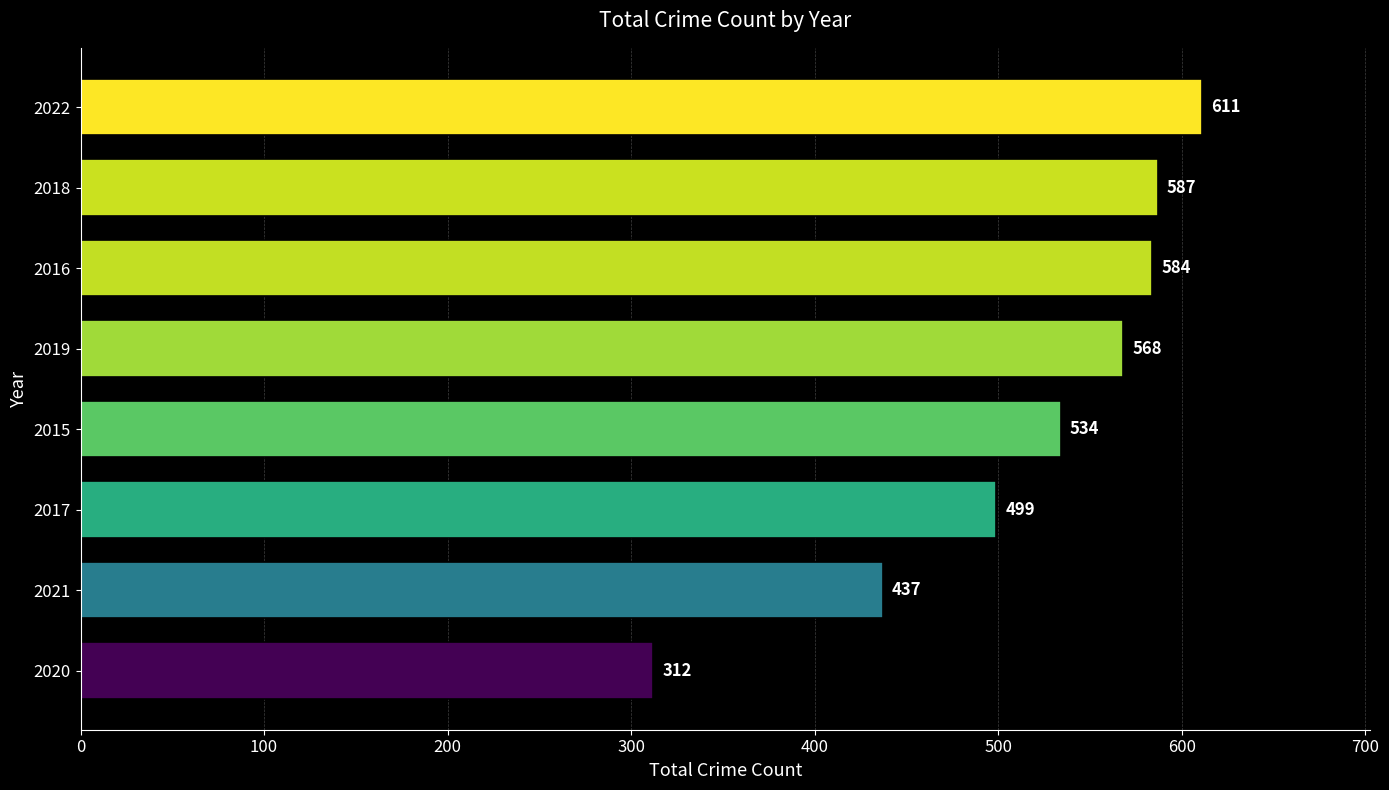

Is it true that the value at 2021 is 208?

False